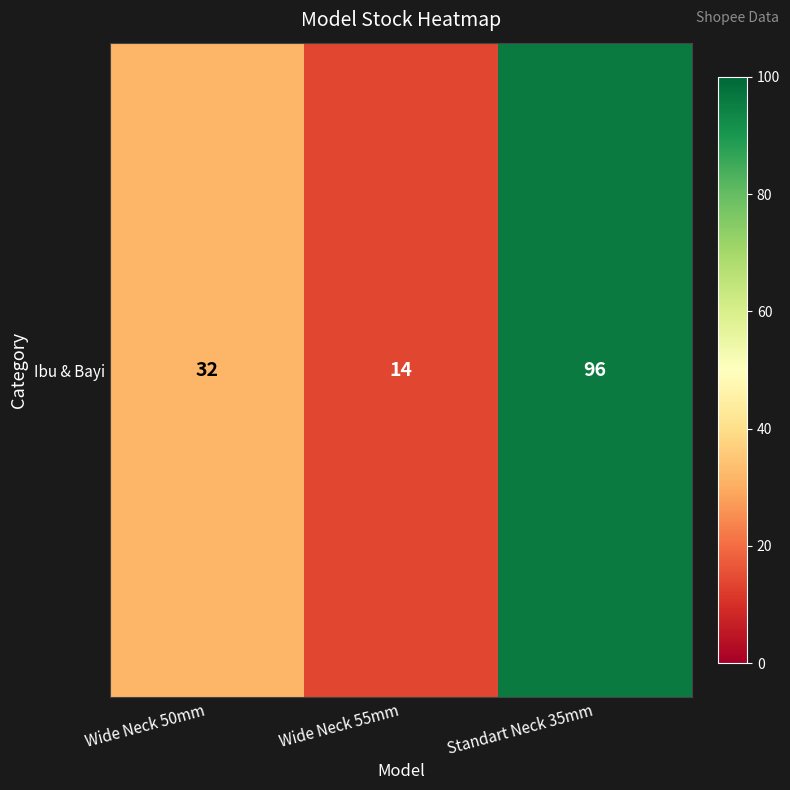

Which has a higher value, Standart Neck 35mm or Wide Neck 55mm?

Standart Neck 35mm